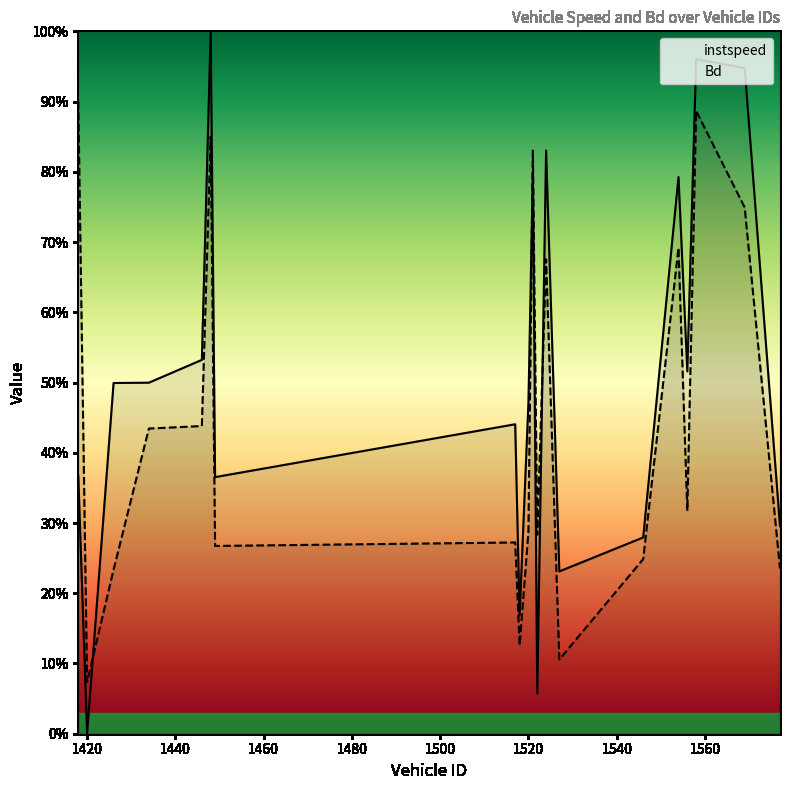

What is the difference between the second highest and second lowest values in the instspeed series?

0.9